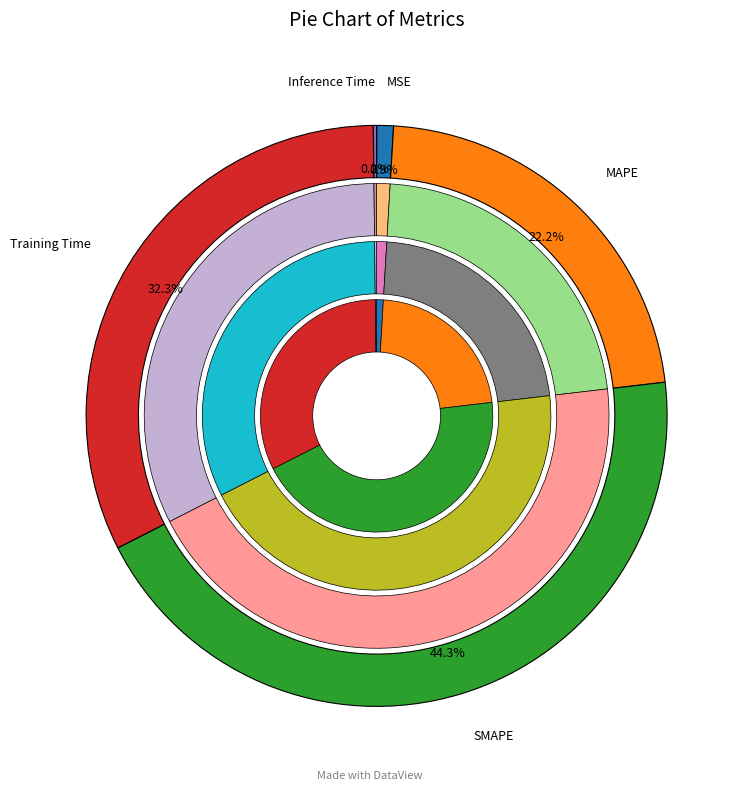

To the nearest percent, what is the combined percentage of Inference Time and Training Time?

33%